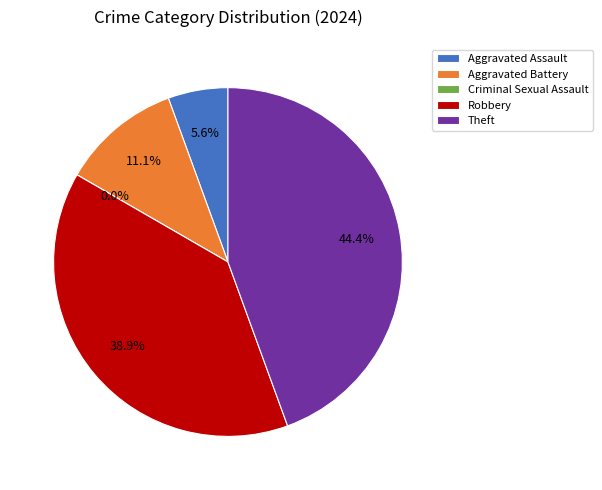

To the nearest percent, what percentage of the pie is Aggravated Assault?

6%